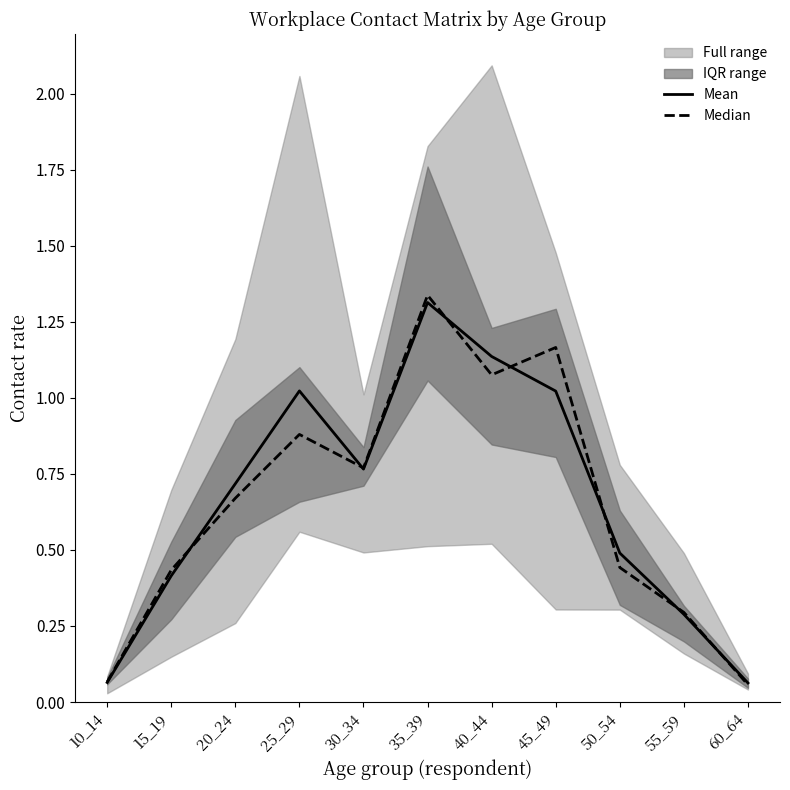

Where is the first local maximum for Median?

25_29